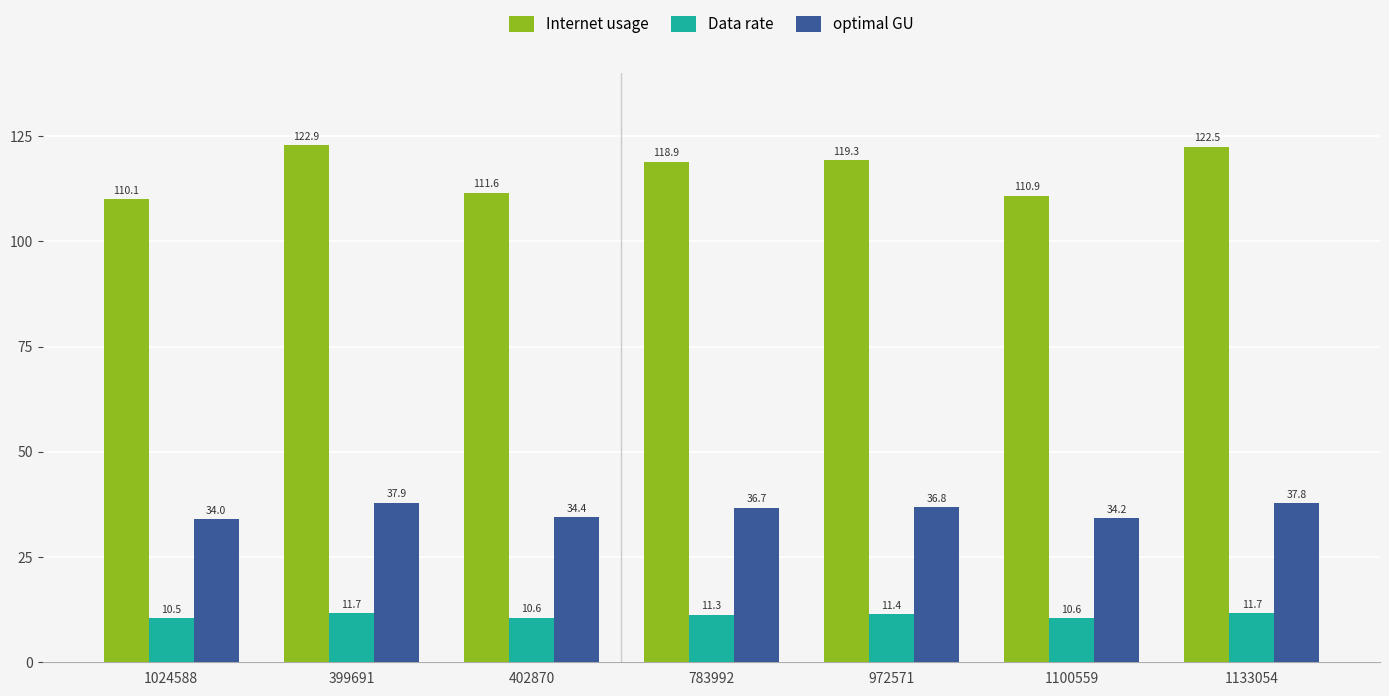

How many bars are there in total?

21